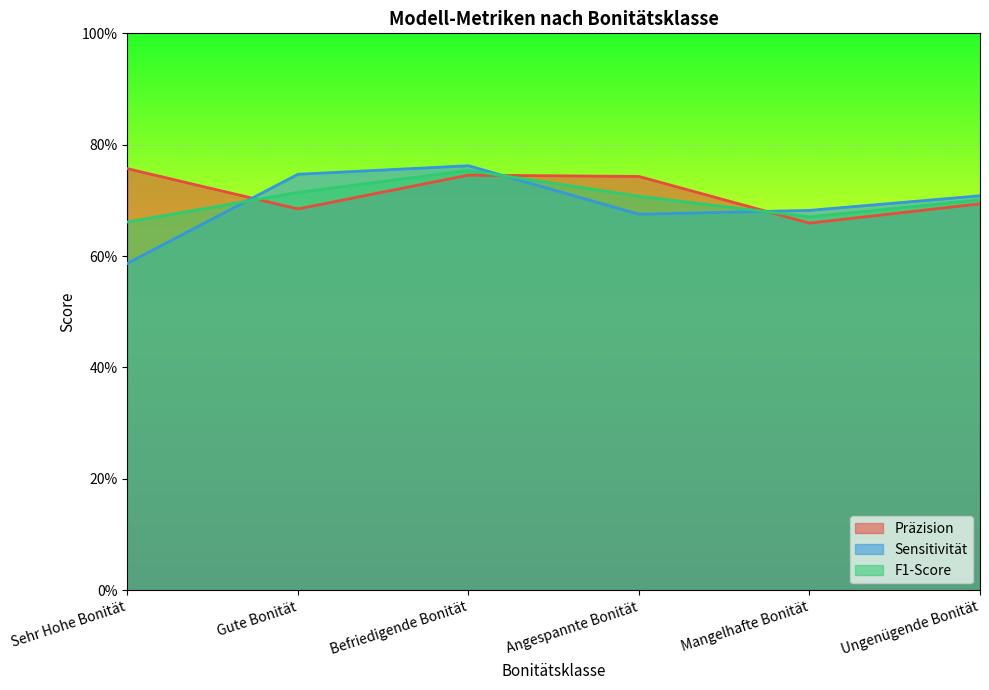

True or false: F1-Score and Sensitivität cross at least once.

True